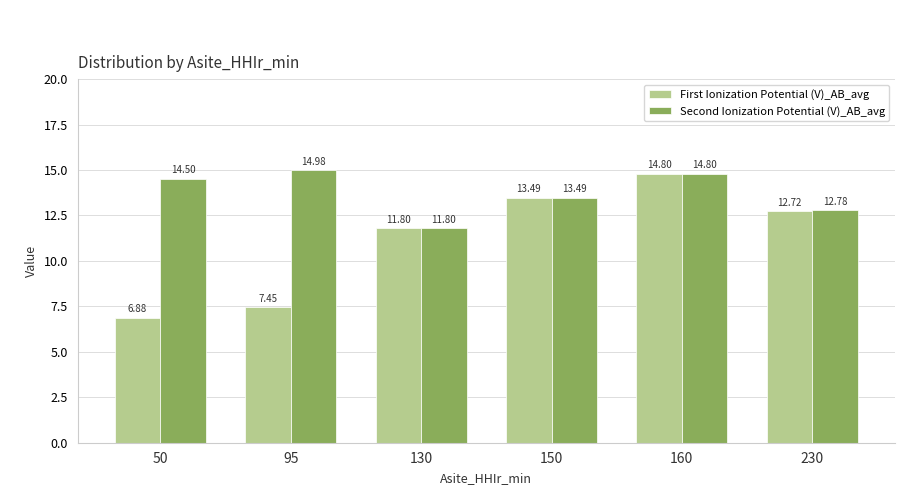

What is the value of the Second Ionization Potential (V)_AB_avg bar at the 3rd from the left?

11.8